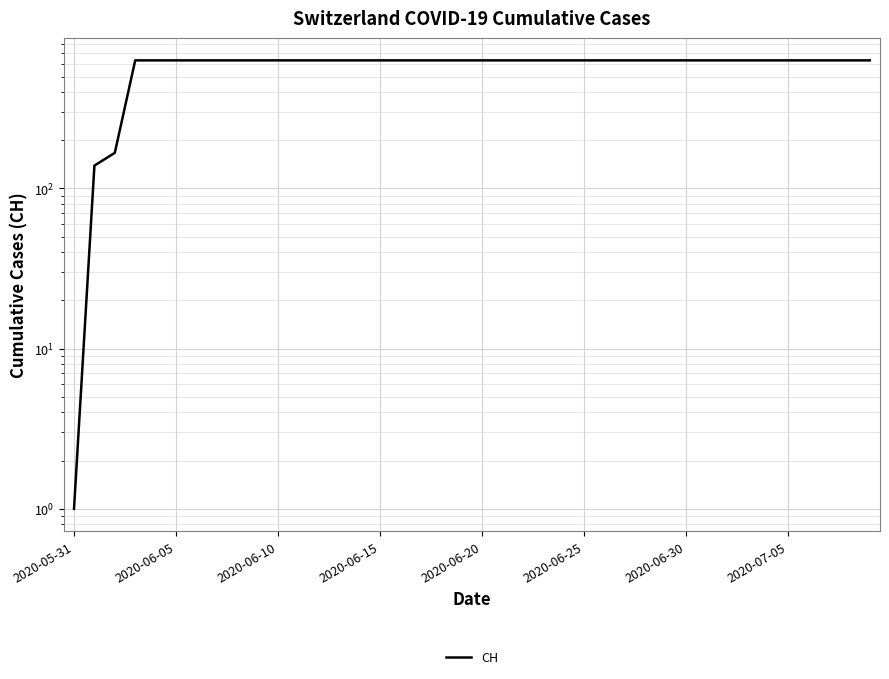

What is the label of the 23rd point from the left?

22